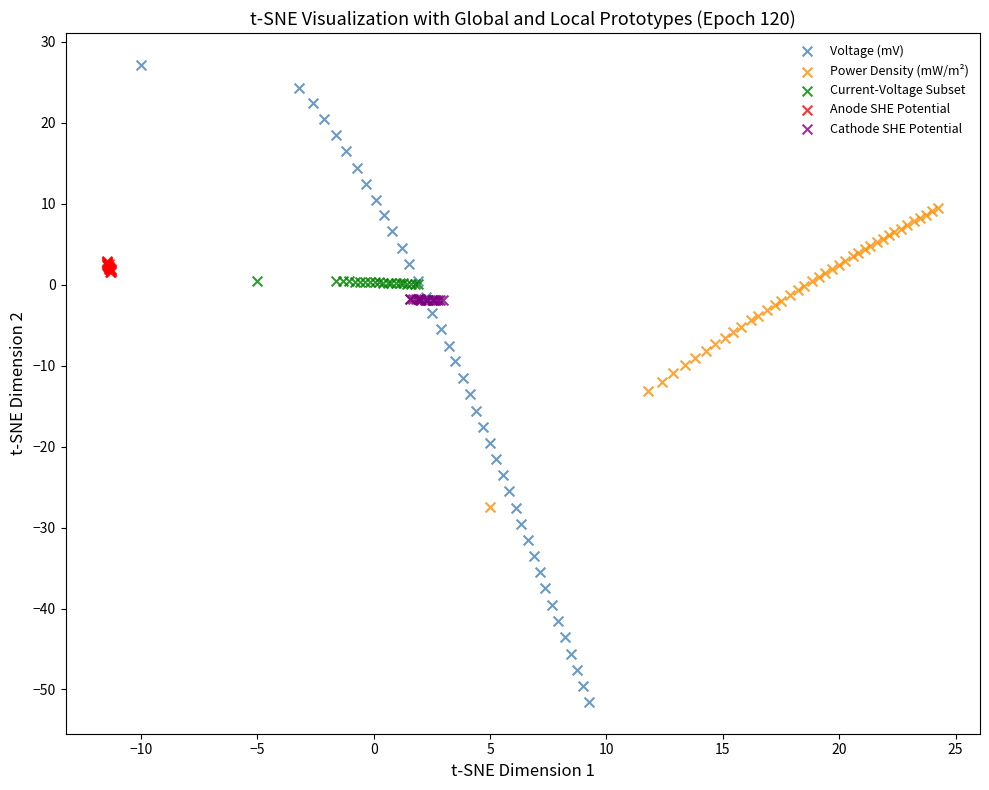

Which series has the largest Y range (max minus min)?

Voltage (mV)